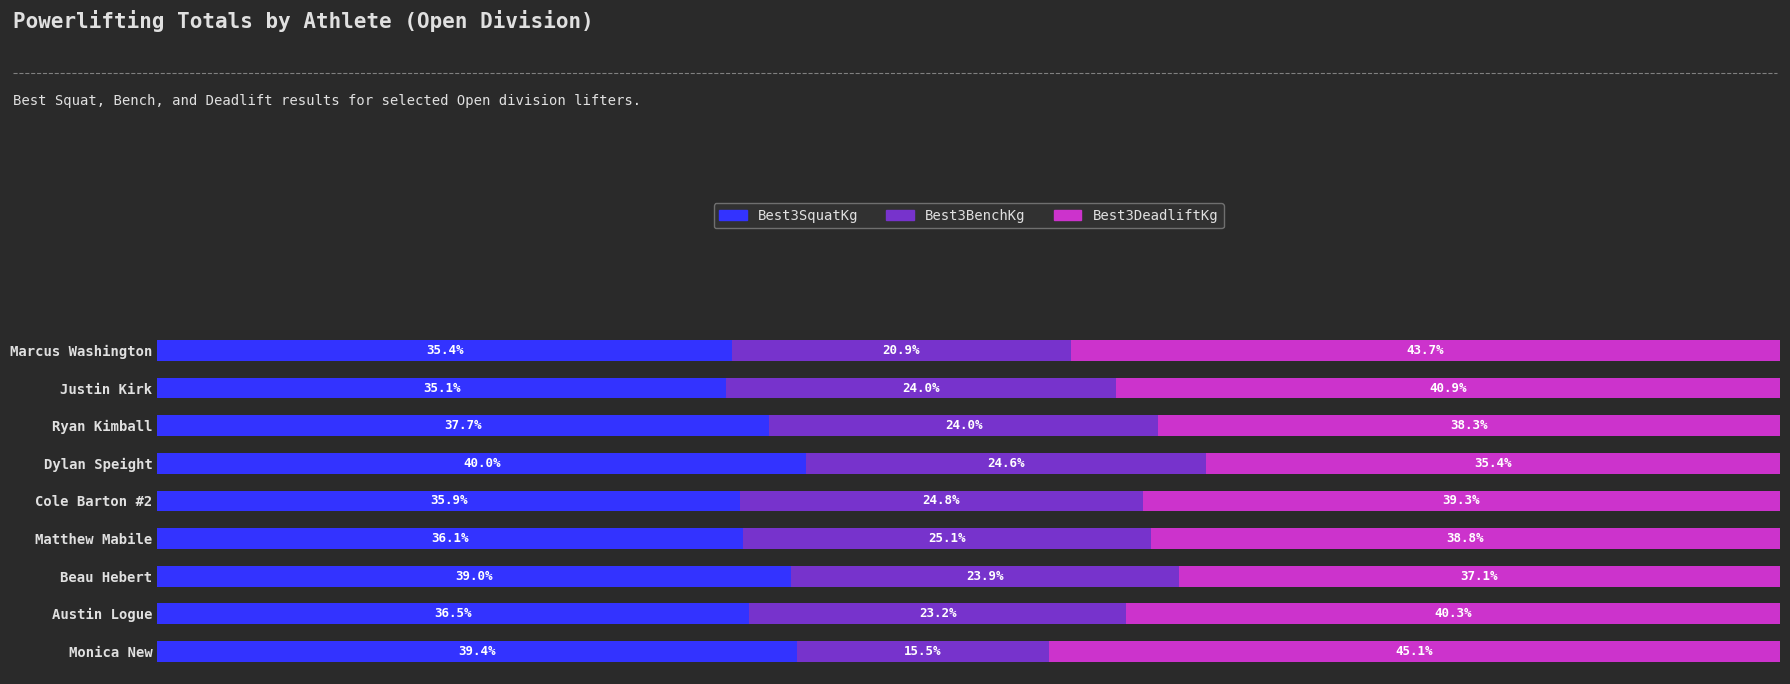

List the labels in order of Best3SquatKg value, largest first.

Dylan Speight, Monica New, Beau Hebert, Ryan Kimball, Austin Logue, Matthew Mabile, Cole Barton #2, Marcus Washington, Justin Kirk